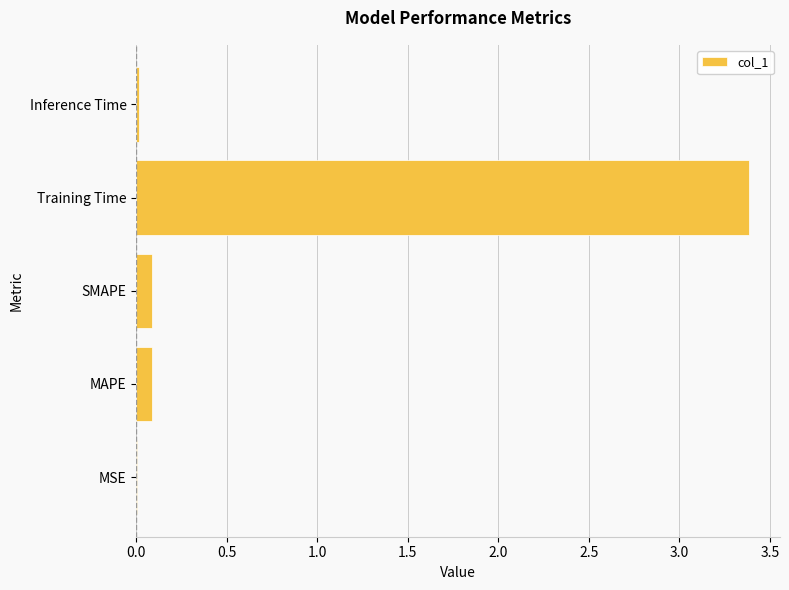

What is the change in value from SMAPE to Training Time?

+3.3